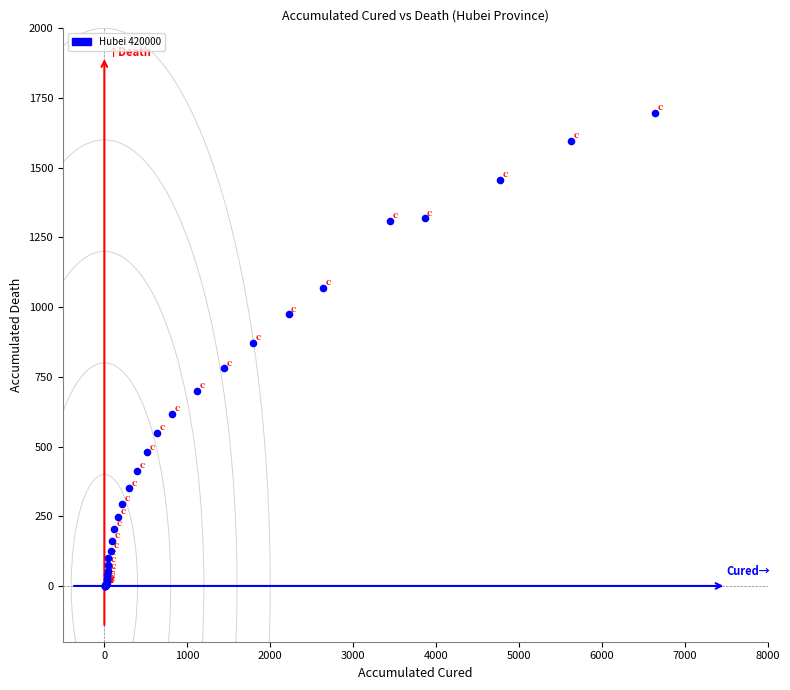

What Y value in the scatter plot is closest to 848?

871